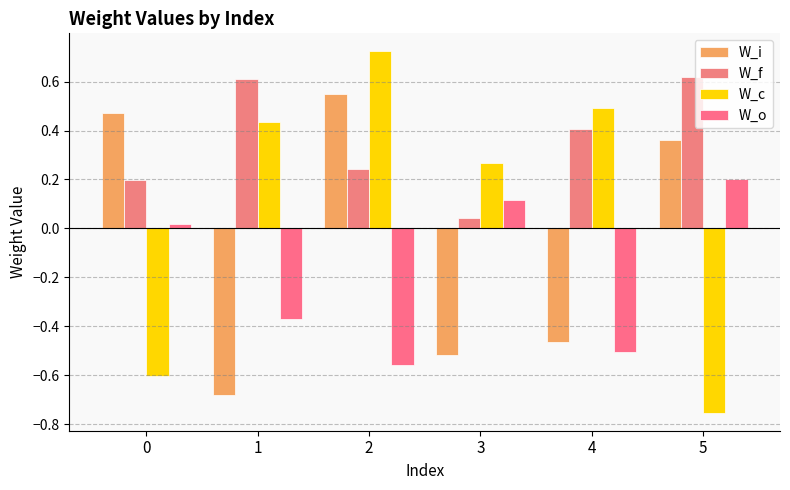

What is the sum of the W_i values at 2 and 1?

-0.1